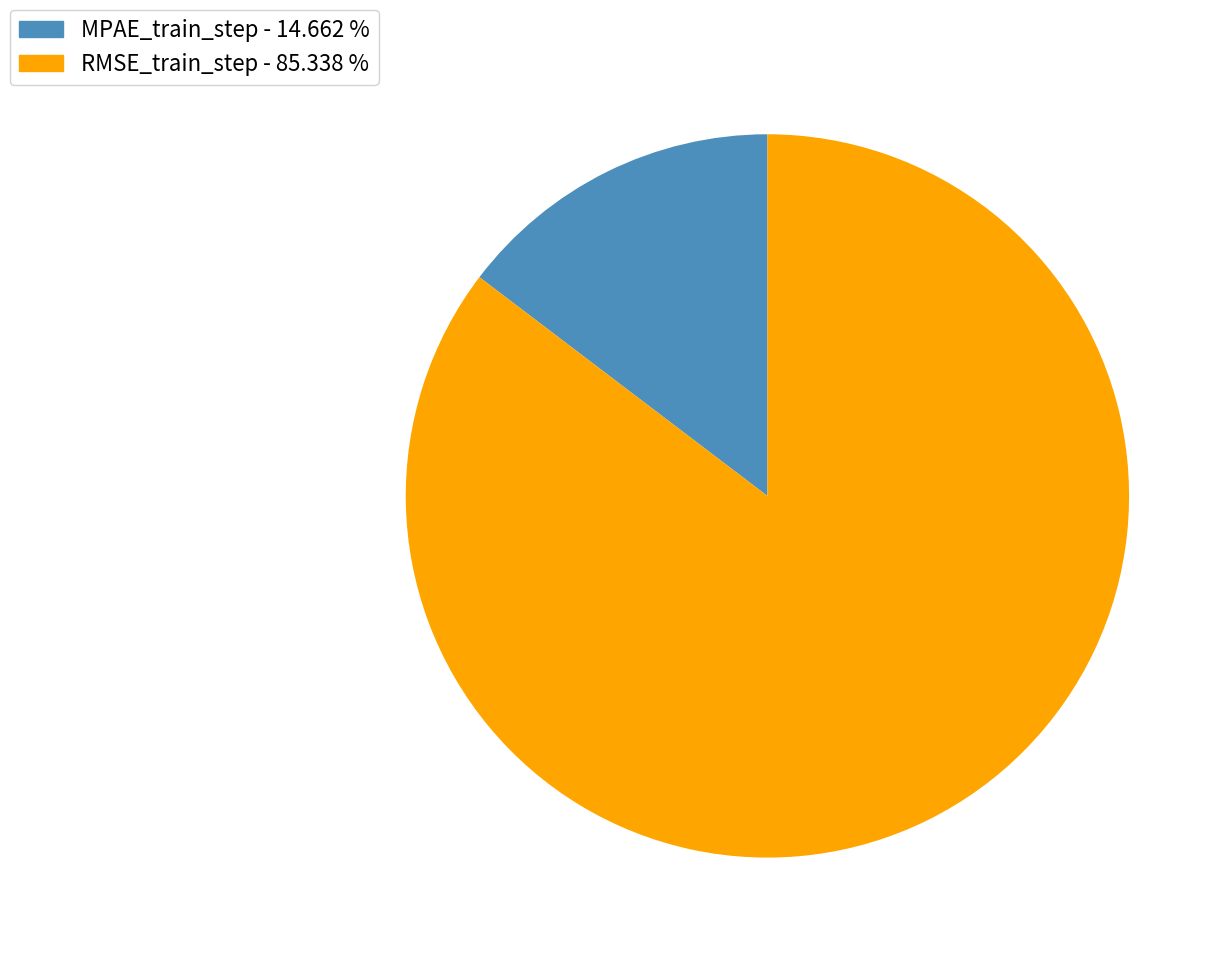

How many segments does this pie chart have?

2